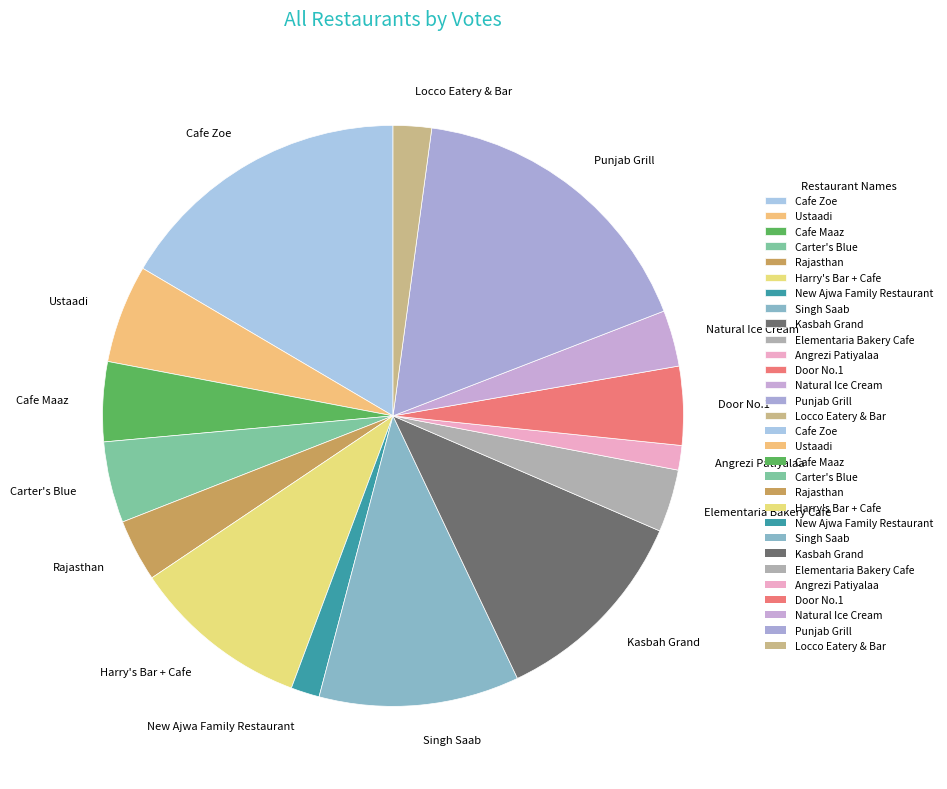

Which has a higher value, Angrezi Patiyalaa or Harry's Bar + Cafe?

Harry's Bar + Cafe